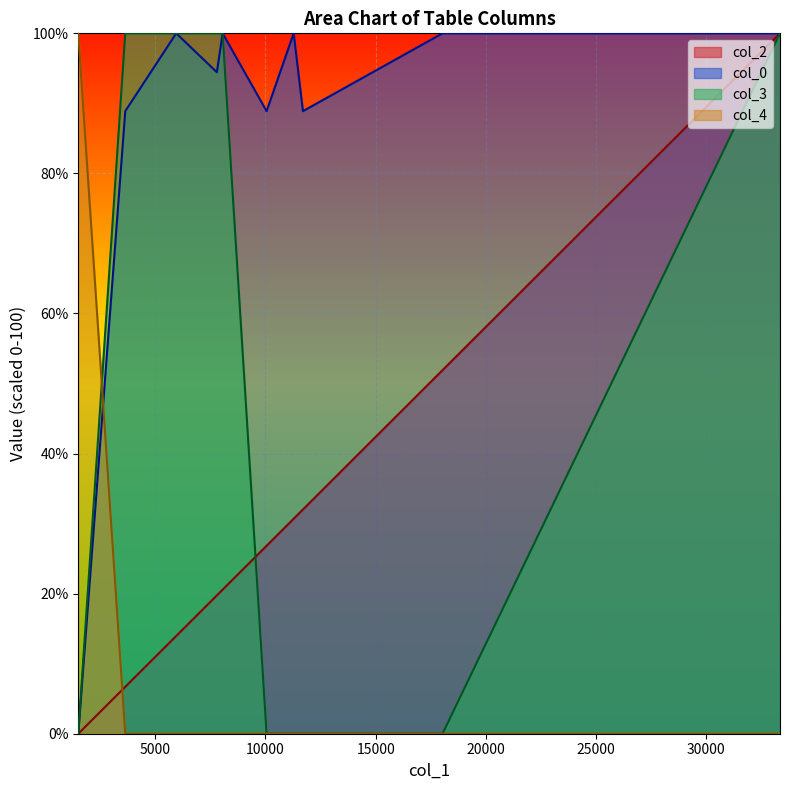

List the series in order of their overall mean, highest first.

col_0, col_3, col_2, col_4